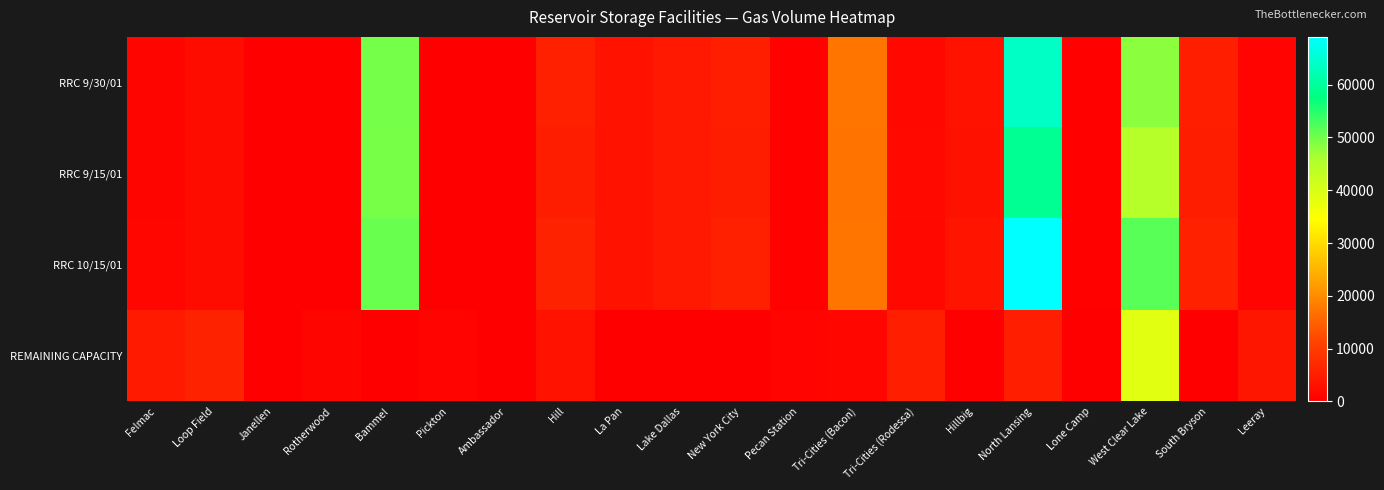

Which has a higher value, Leeray or Ambassador?

Leeray